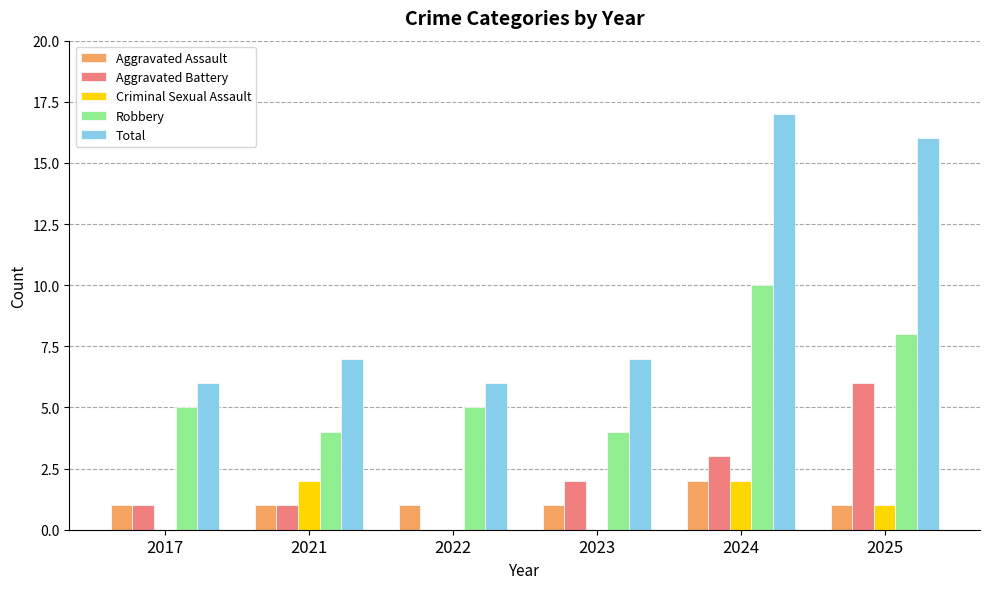

What is the difference between the Robbery values at 2022 and 2023?

1